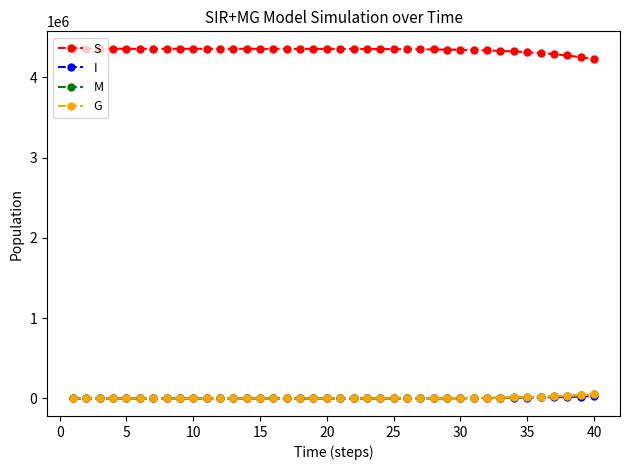

True or false: G and I cross at least once.

True